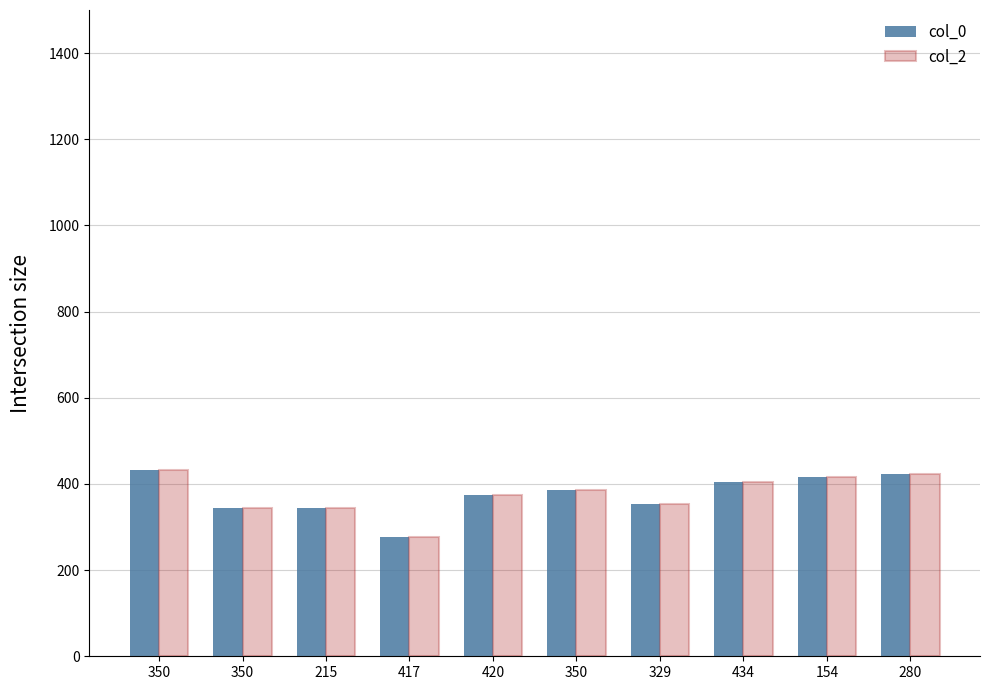

Are the bars horizontal?

No